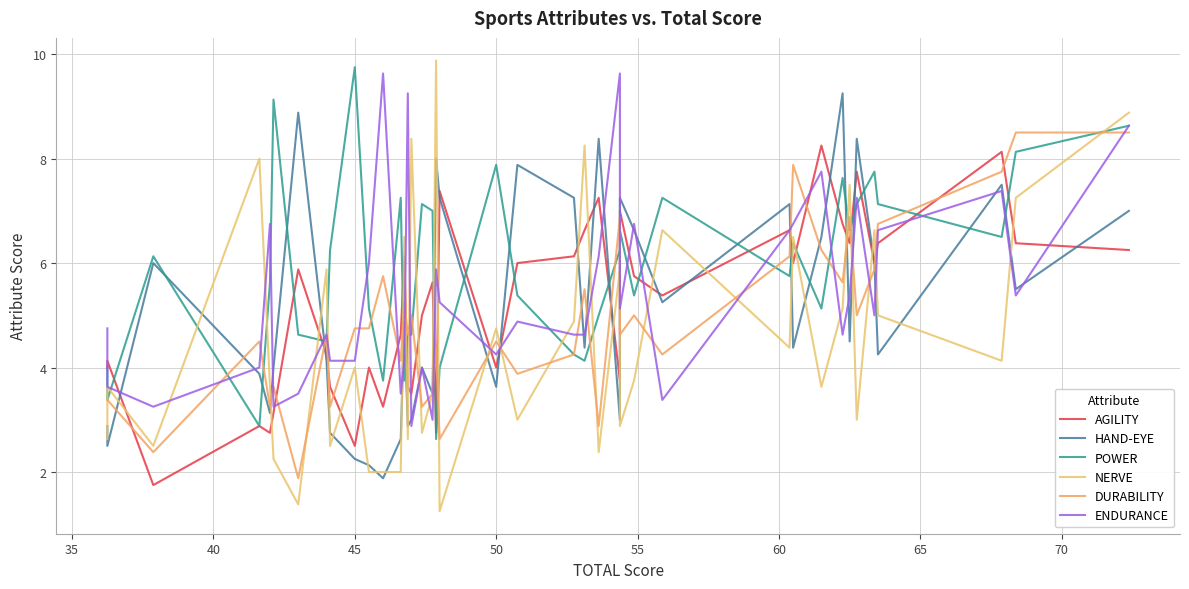

True or false: HAND-EYE and NERVE cross at least once.

True